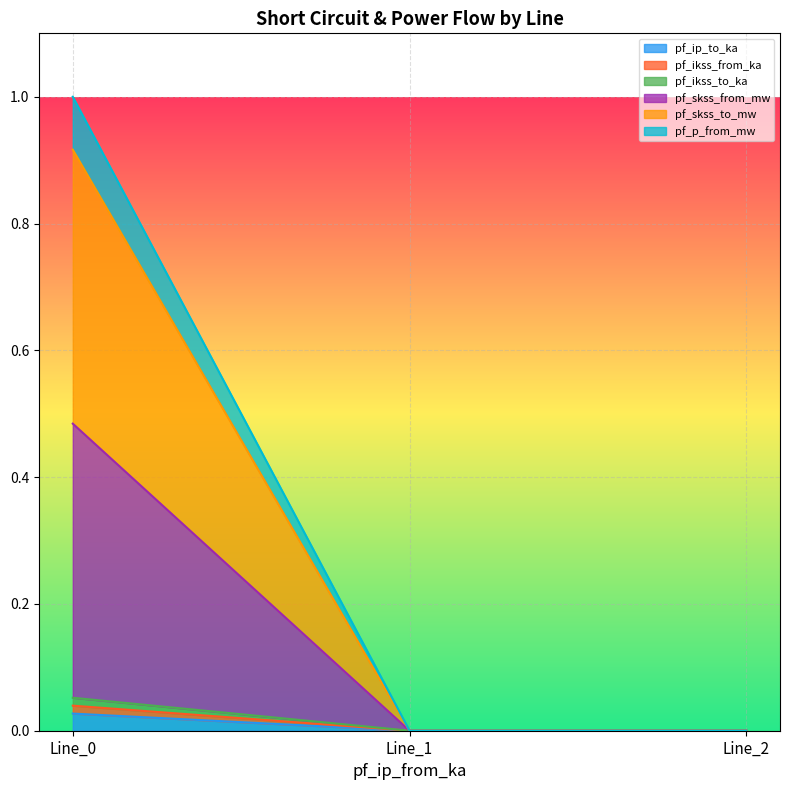

How many lines are shown in the chart?

6